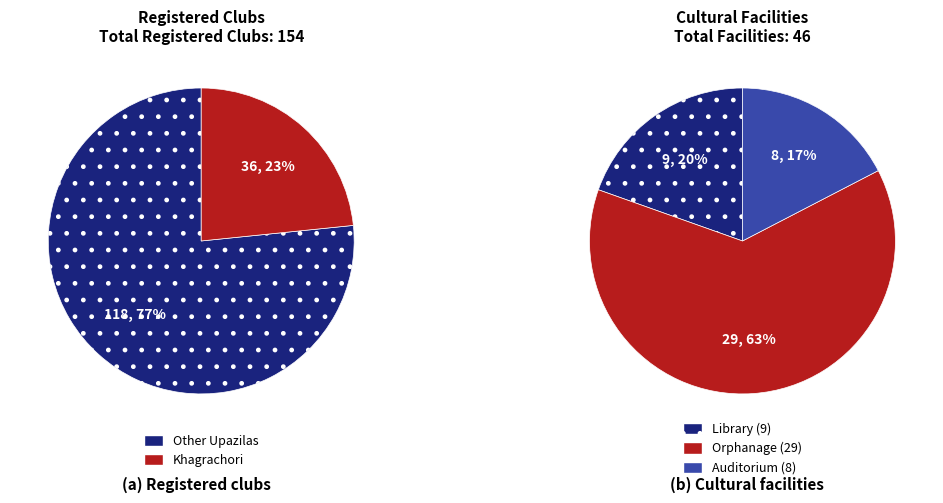

Is it true that Panchhari is 1% of the pie?

False